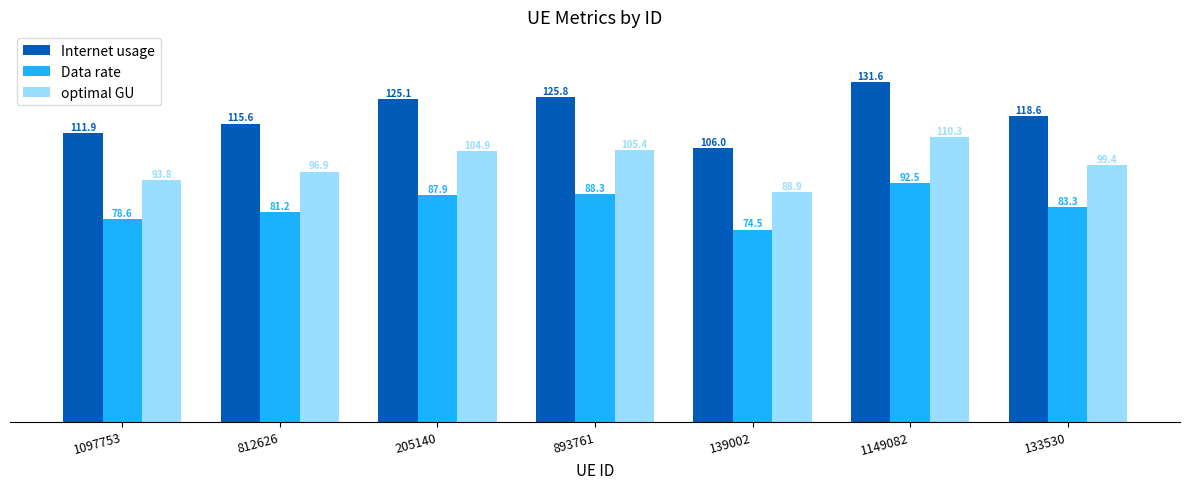

How many values in the optimal GU series are below 99?

3